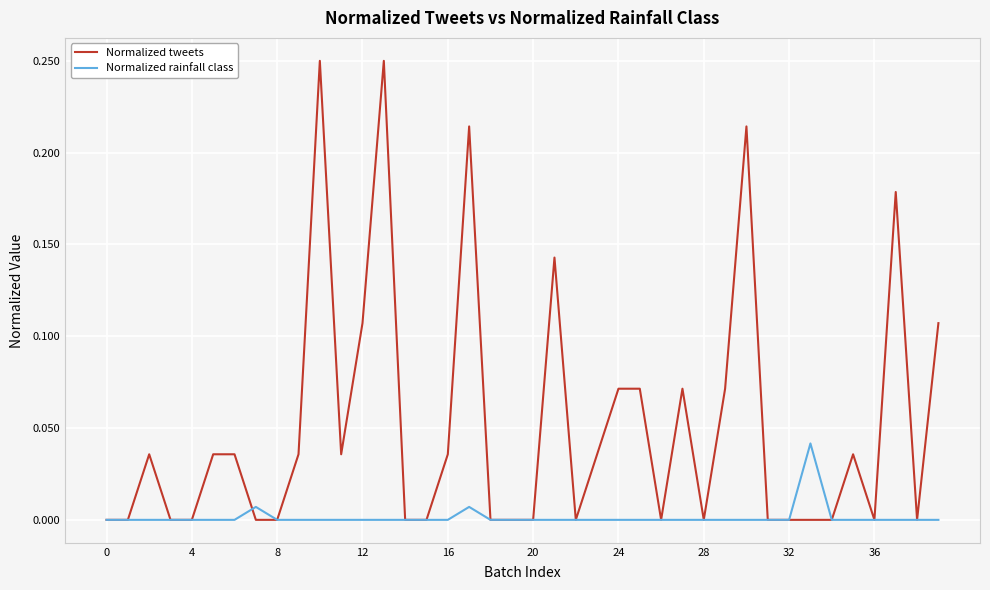

Rank the series by their average value, from highest to lowest.

Normalized tweets, Normalized rainfall class